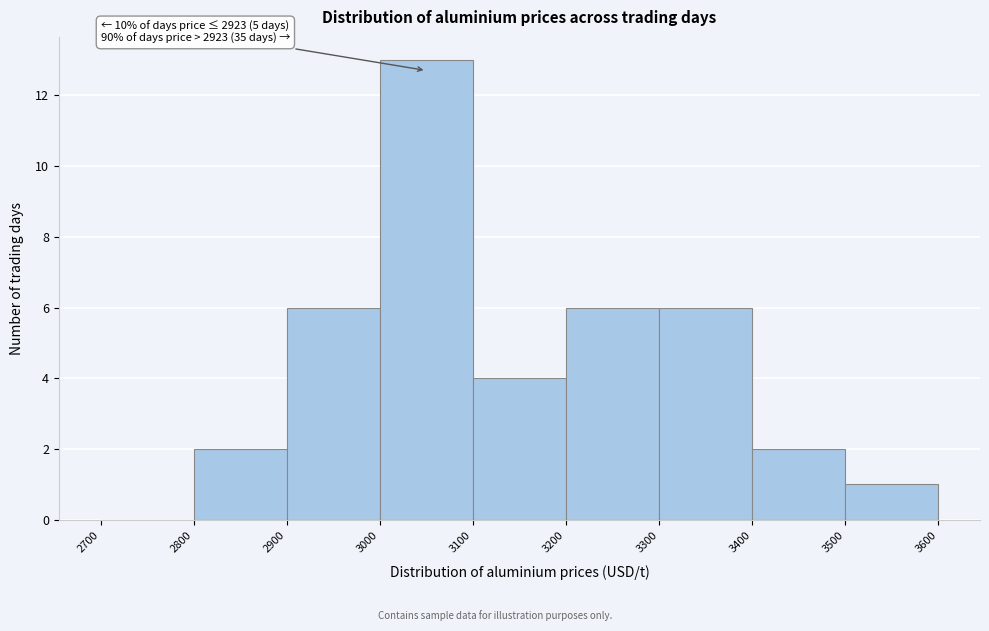

Which range on the x-axis has the tallest bar?

3000 to 3100